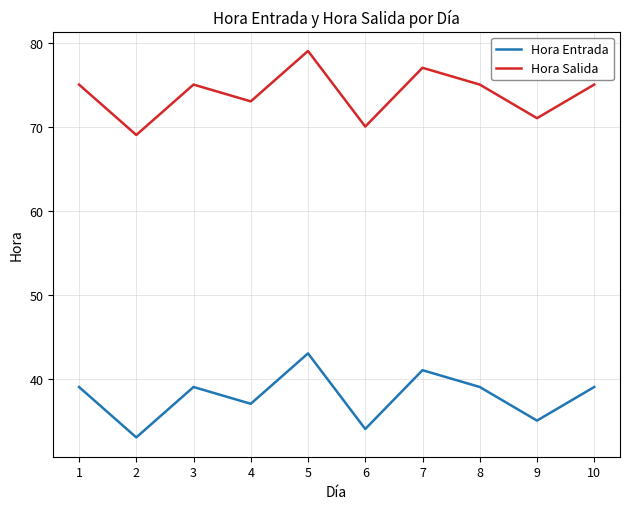

Reading left to right, transcribe all the data shown in this chart.

Hora Entrada: 39	33	39	37	43	34	41	39	35	39
Hora Salida: 75	69	75	73	79	70	77	75	71	75